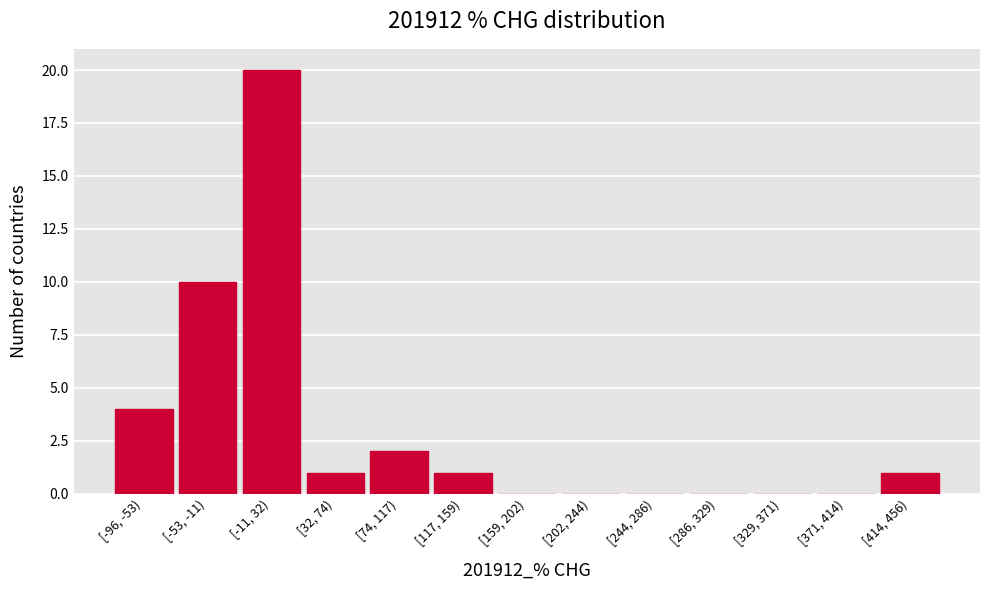

Reading left to right, transcribe all the data shown in this chart.

[-96, -53)=4	[-53, -11)=10	[-11, 32)=20	[32, 74)=1	[74, 117)=2	[117, 159)=1	[159, 202)=0	[202, 244)=0	[244, 286)=0	[286, 329)=0	[329, 371)=0	[371, 414)=0	[414, 456)=1